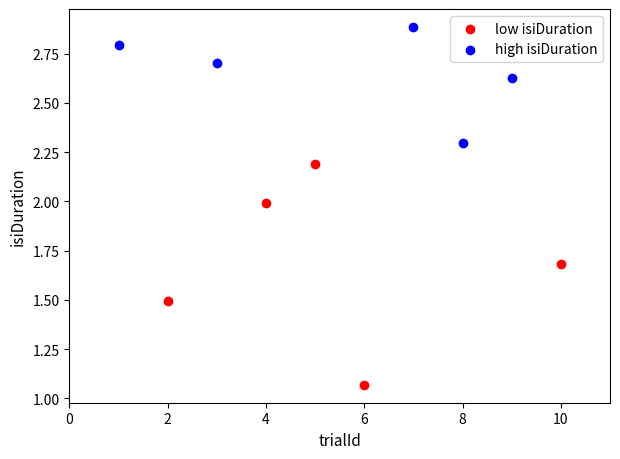

Which series reaches the maximum Y coordinate?

high isiDuration